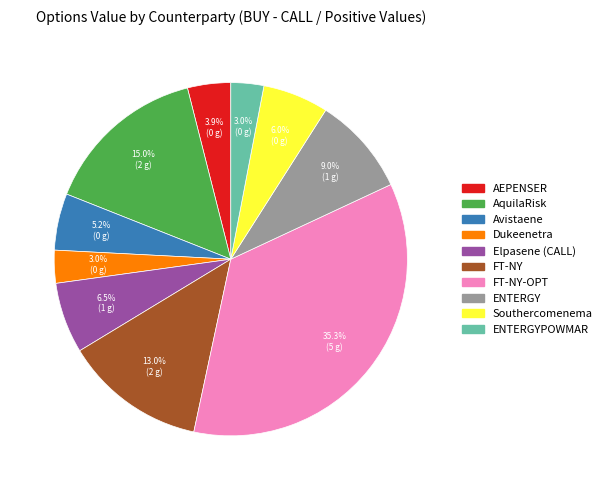

Does any single category account for the majority?

No